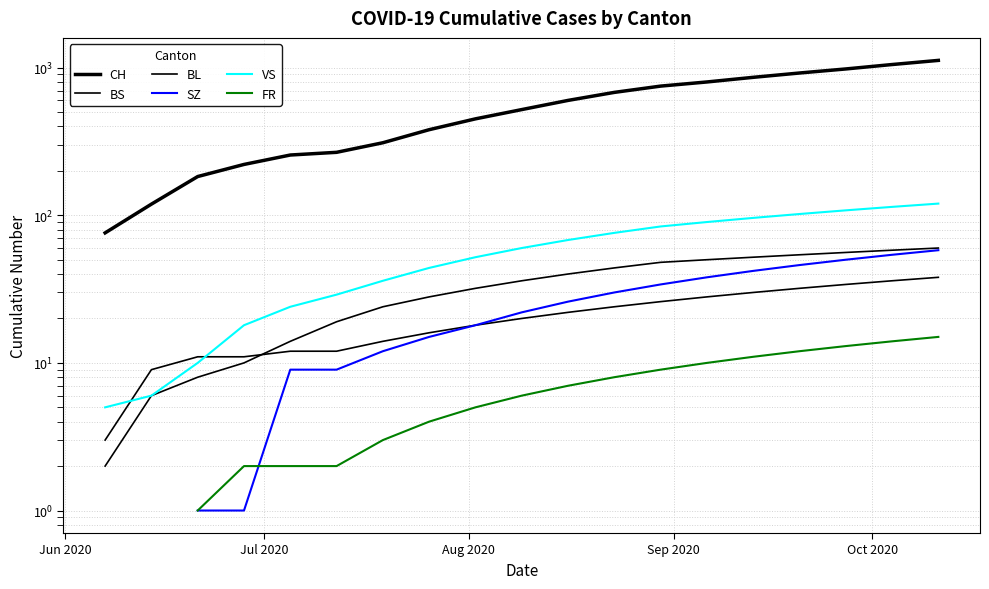

What is the difference between the second highest and second lowest values in the BS series?

33.0